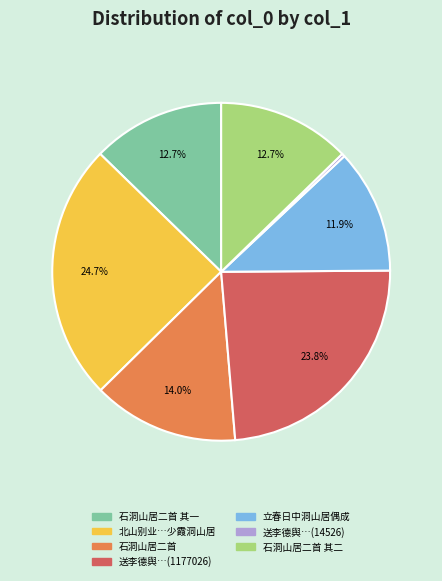

Does any single category account for the majority?

No